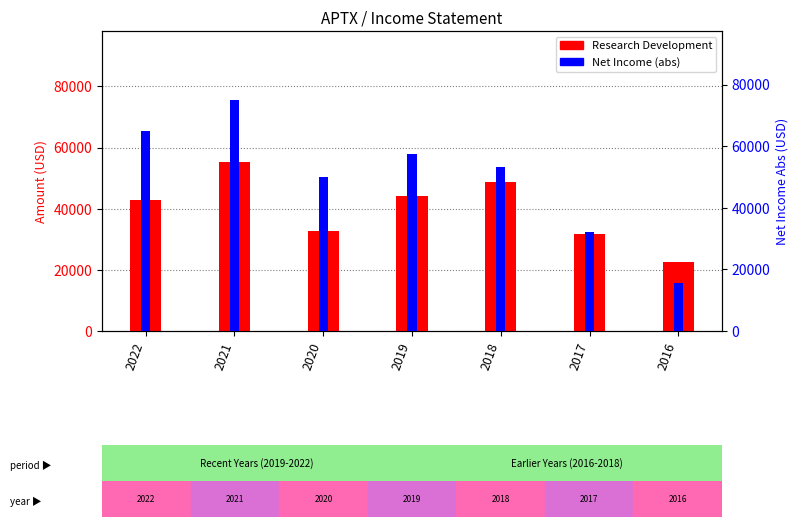

What is the total value across all series at 2022?

107500